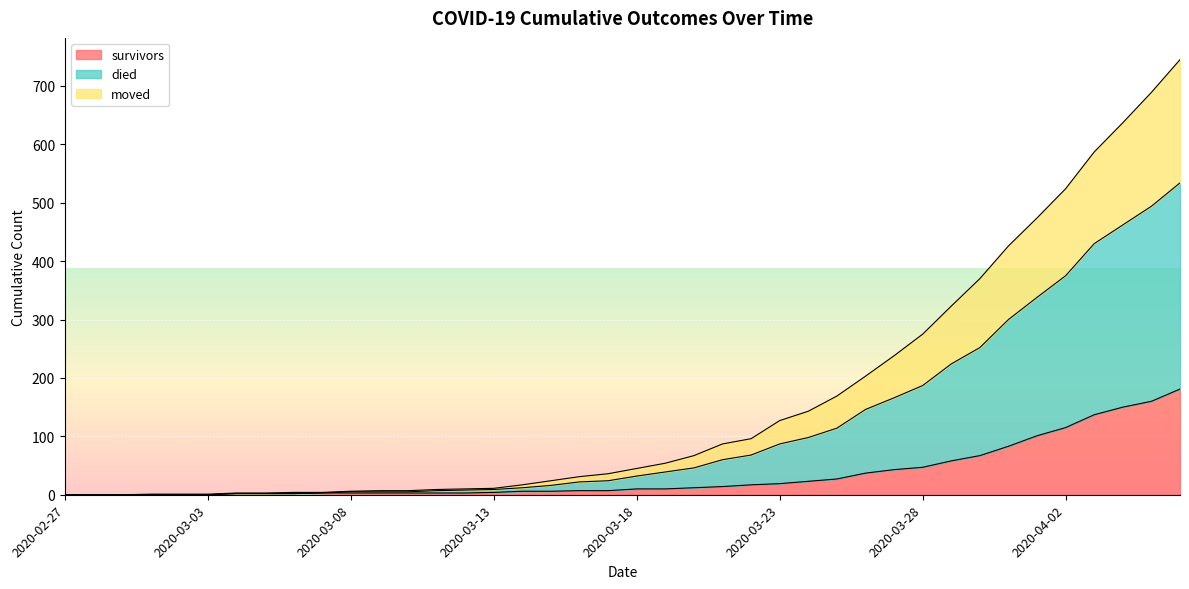

What is the label of the 20th point from the left?

2020-03-17